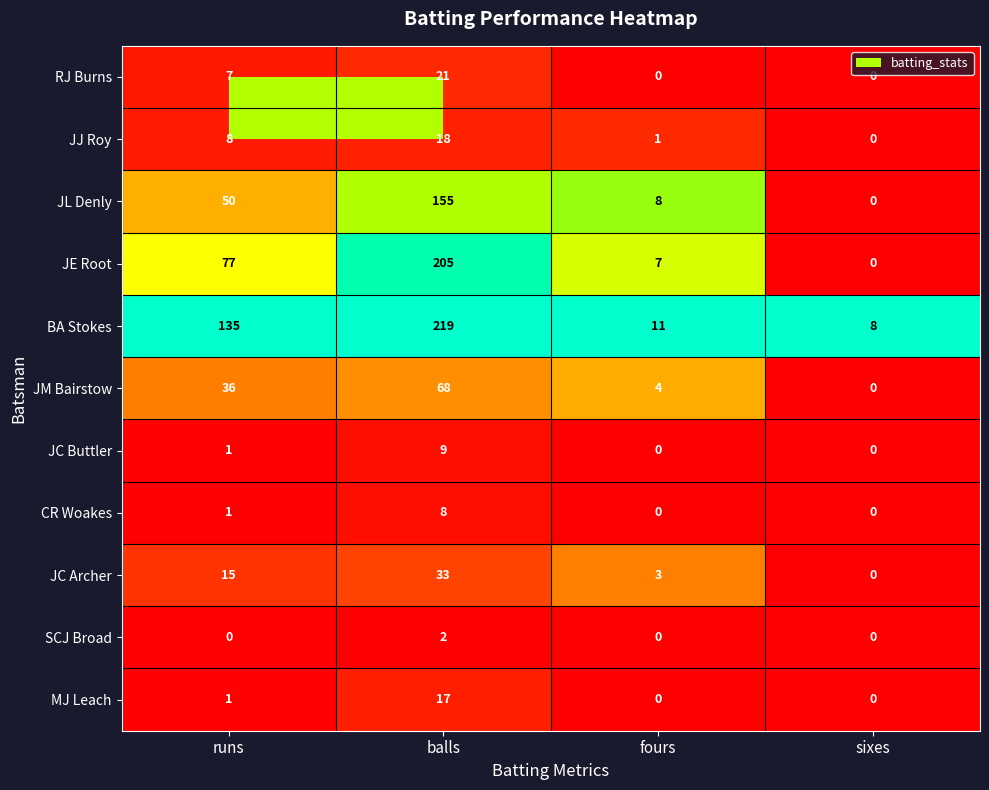

Which category has the highest value across all series?

balls